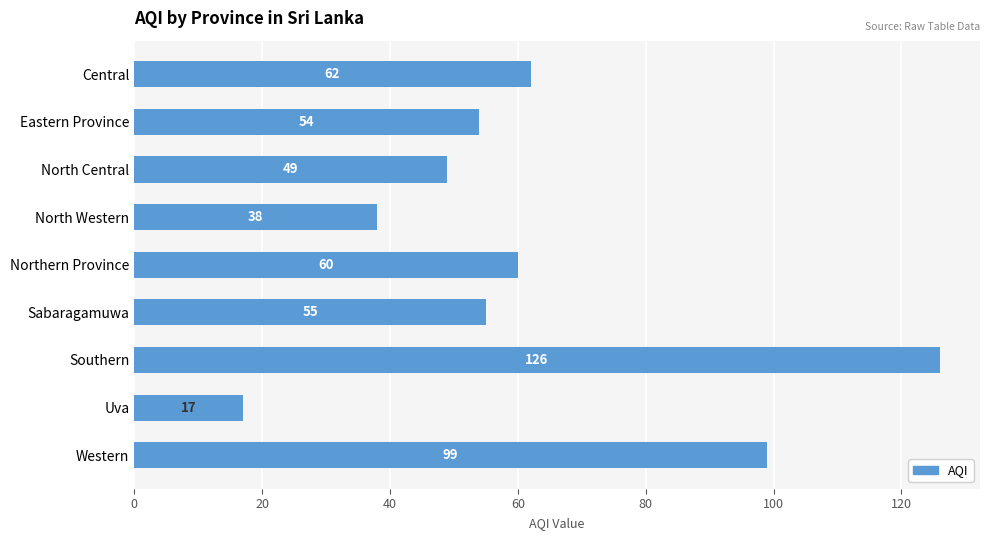

What is the difference between the maximum and second lowest values?

88